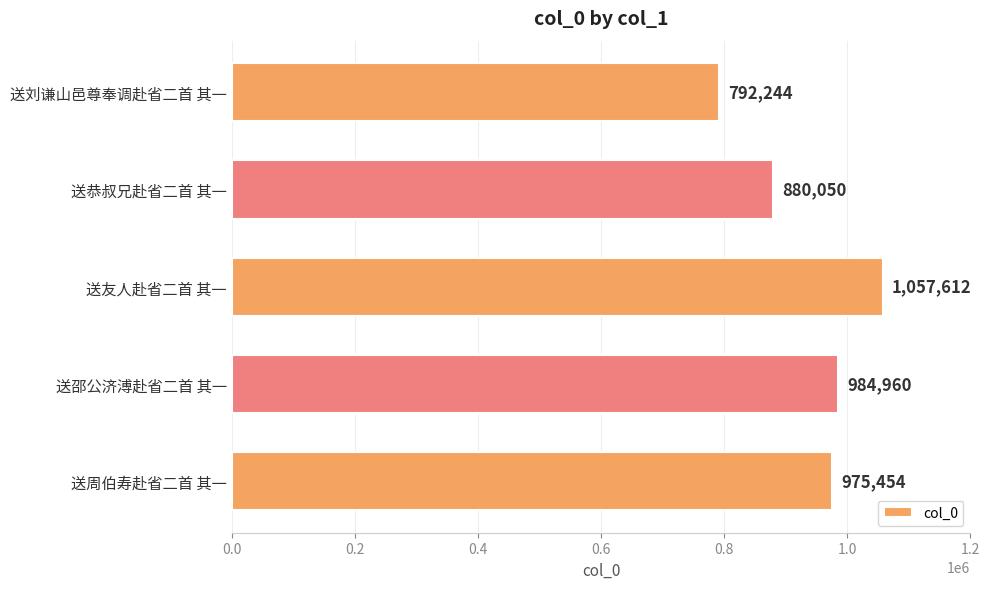

True or false: the data shows 1457132 at 送周伯寿赴省二首 其一.

False